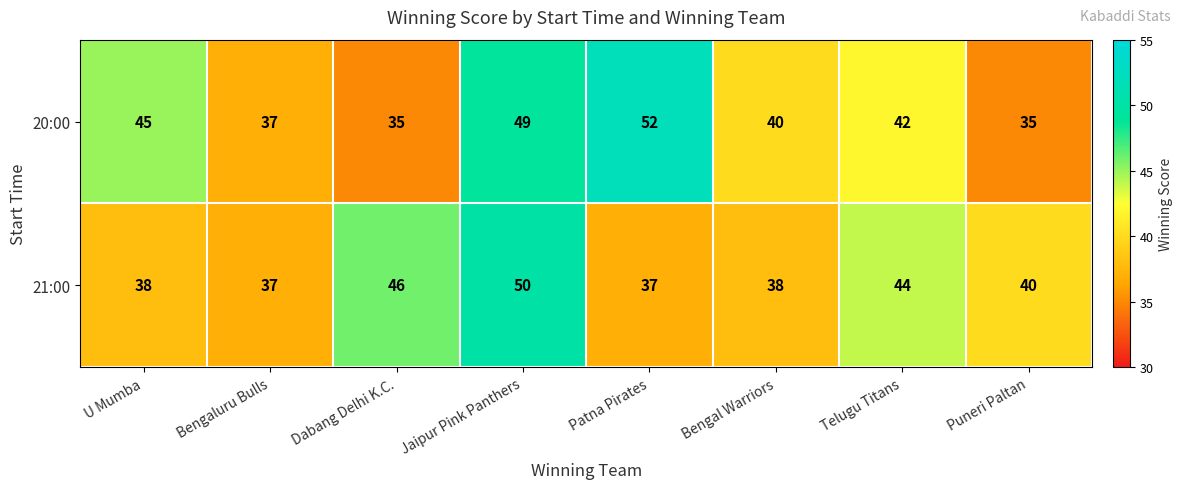

Reading right to left, extract all data points from this chart.

20:00: 35	42	40	52	49	35	37	45
21:00: 40	44	38	37	50	46	37	38